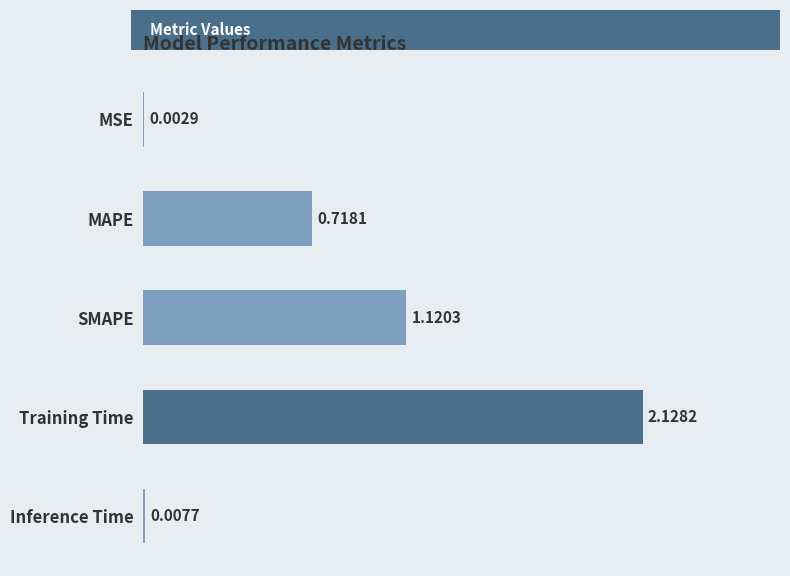

Between MSE and SMAPE, which is larger?

SMAPE